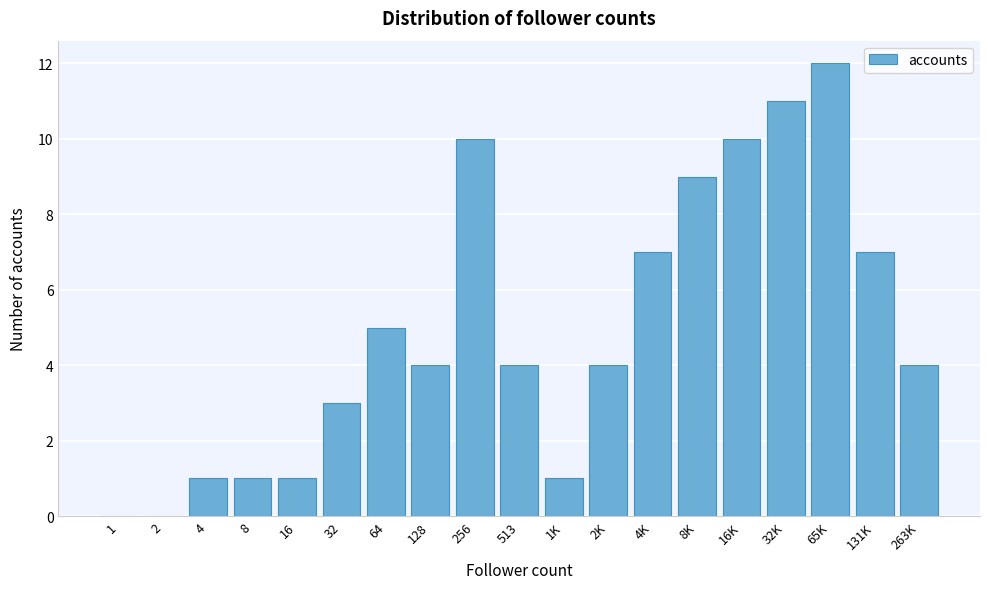

Reading left to right, what are all the values shown in this chart?

1=0	2=0	4=1	8=1	16=1	32=3	64=5	128=4	256=10	513=4	1K=1	2K=4	4K=7	8K=9	16K=10	32K=11	65K=12	131K=7	263K=4